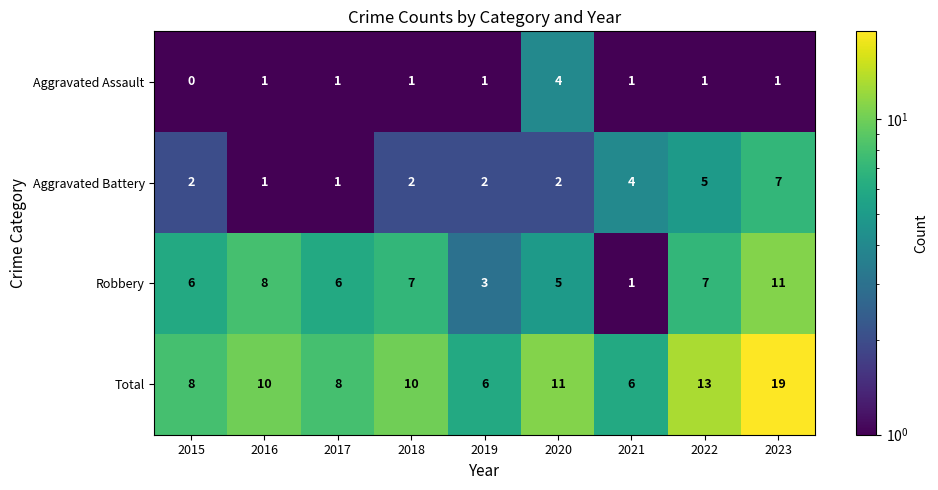

What is the greatest value displayed?

19